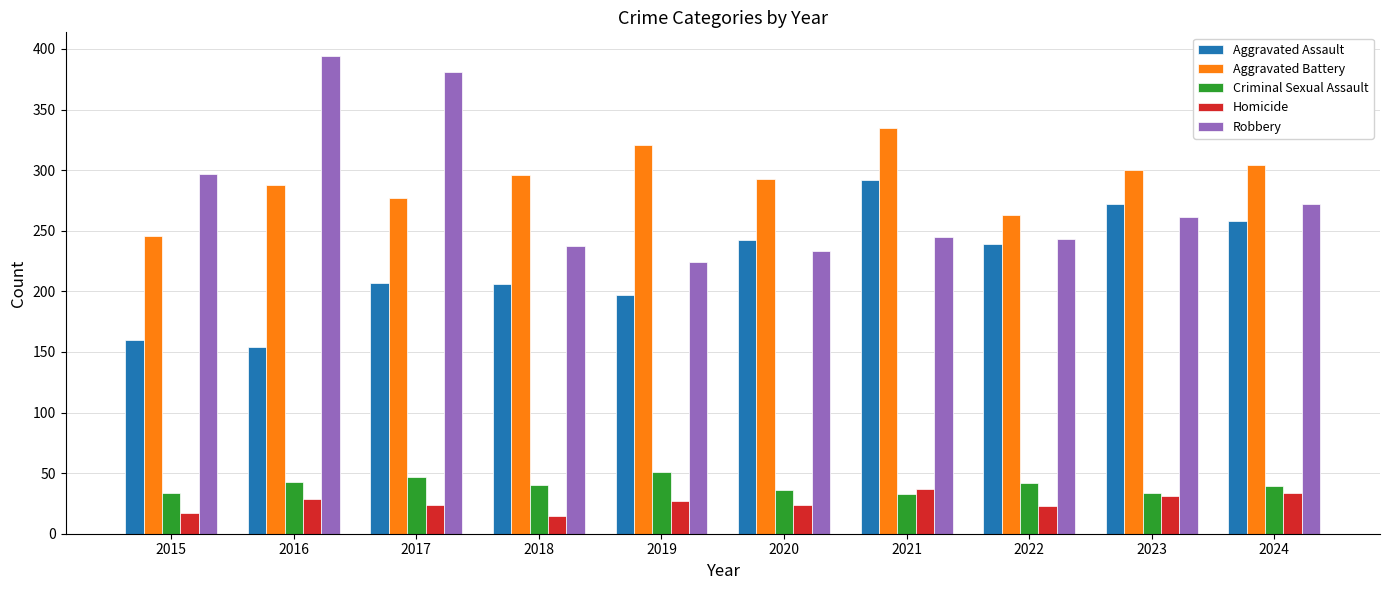

Rank the series at 2015 from lowest to highest value.

Homicide, Criminal Sexual Assault, Aggravated Assault, Aggravated Battery, Robbery